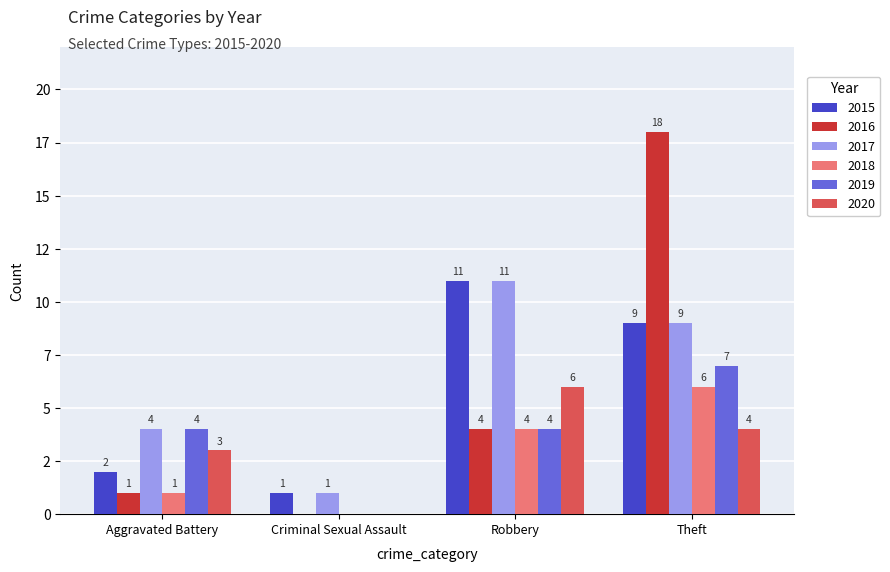

Which series has the largest total across all categories?

2017